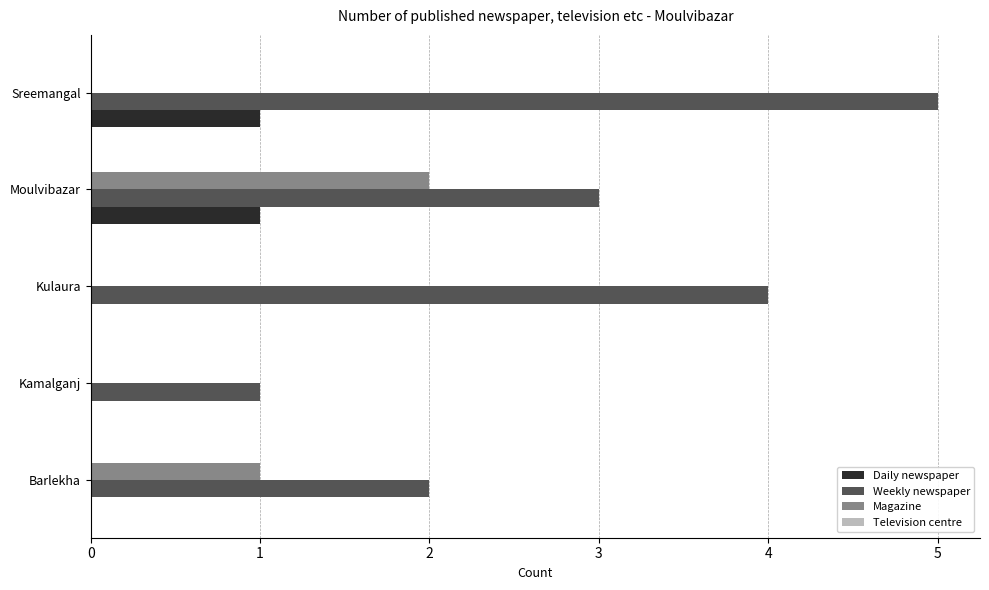

The value of Weekly newspaper at Kamalganj is 2. True or false?

False